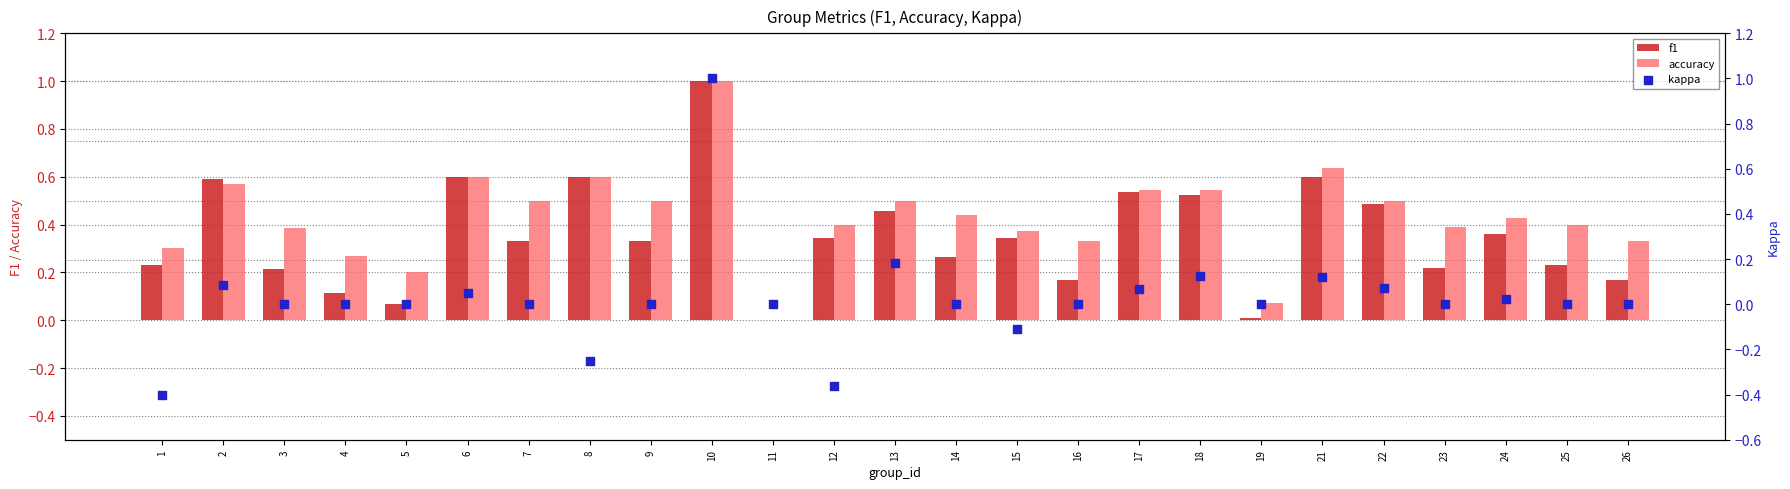

Which series has the largest total across all categories?

accuracy